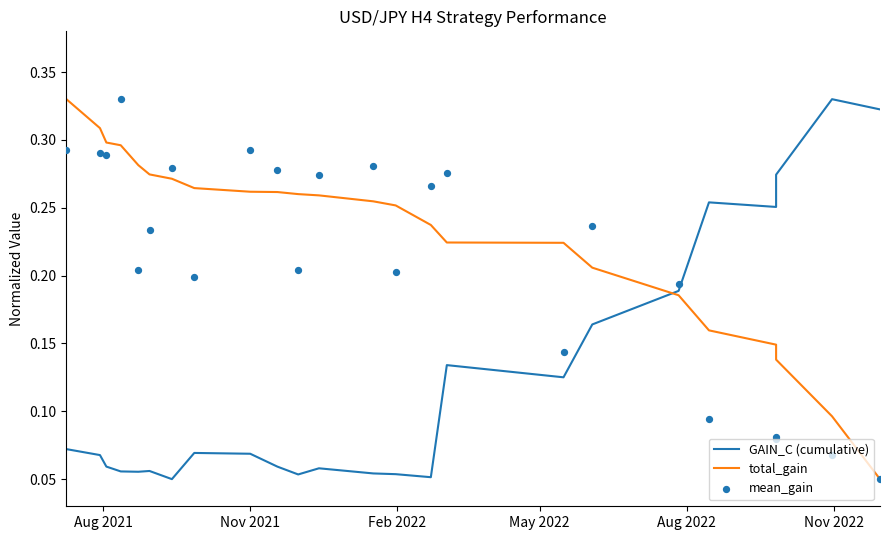

Which series reaches the maximum Y coordinate?

GAIN_C (cumulative)